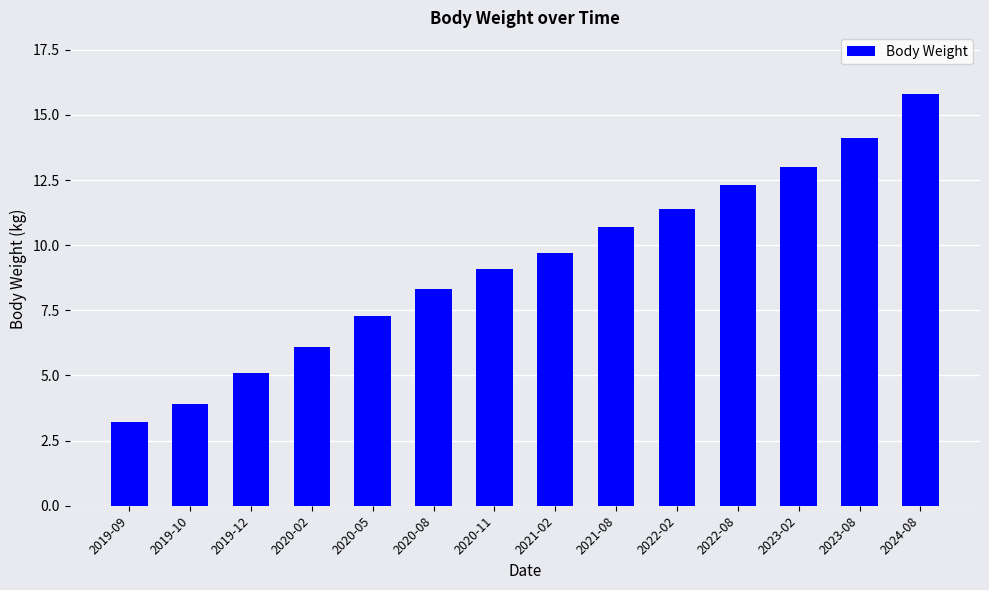

The value at 2020-02 is 2.4. True or false?

False